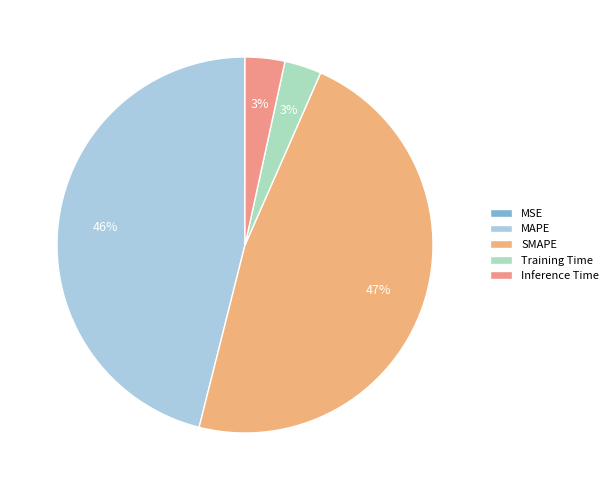

Is it true that MAPE is 46% of the pie?

True